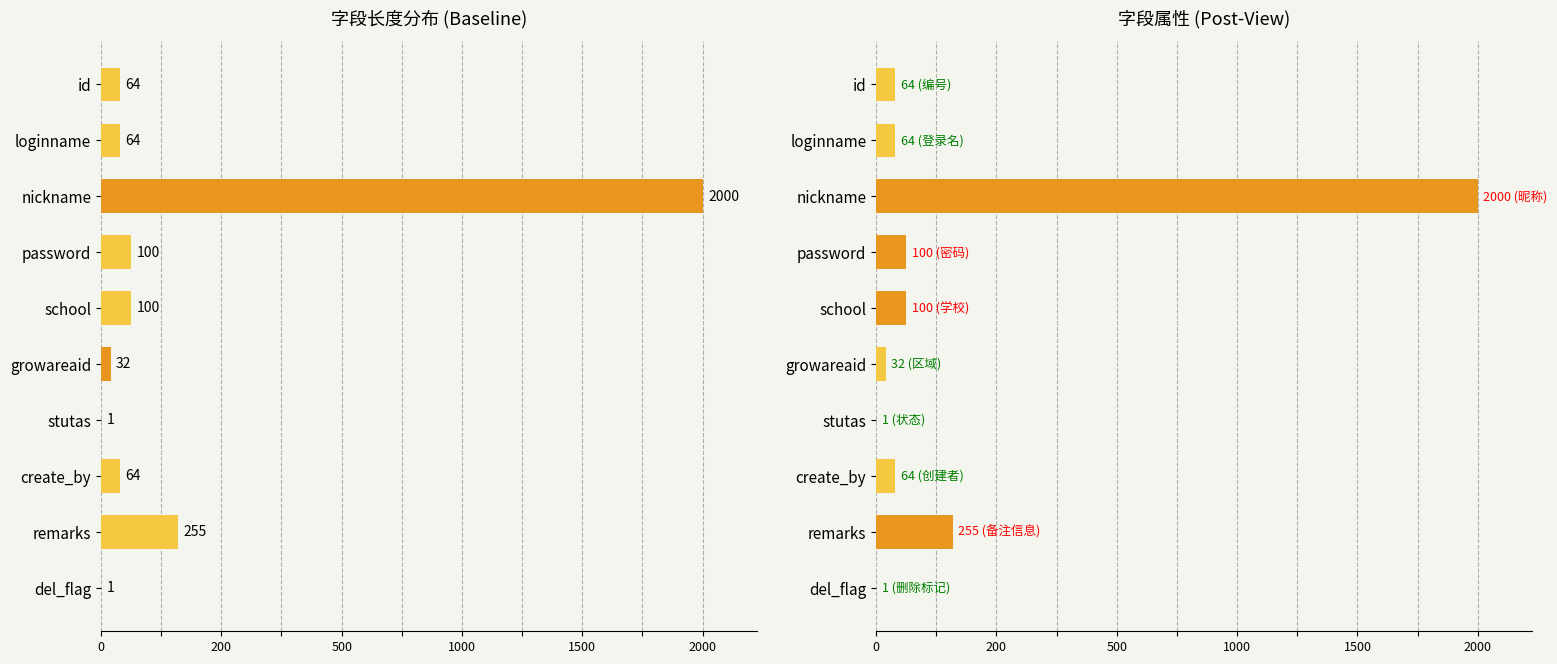

What position from the left is nickname?

3